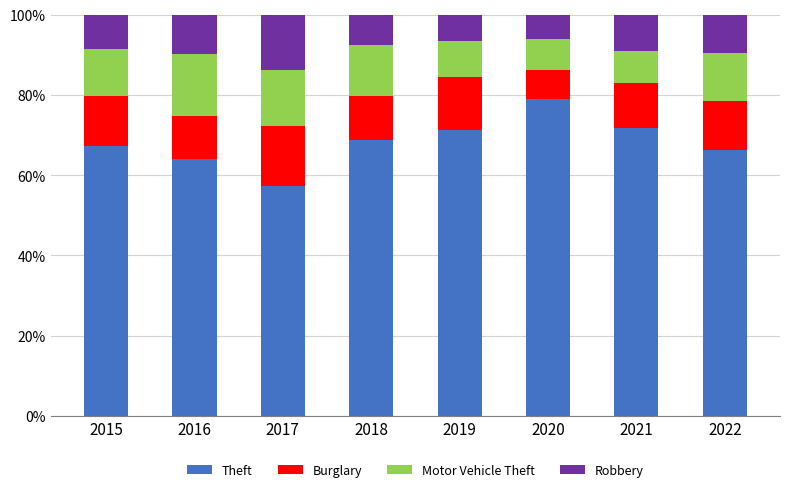

What is the total value across all series at 2019?

100.0